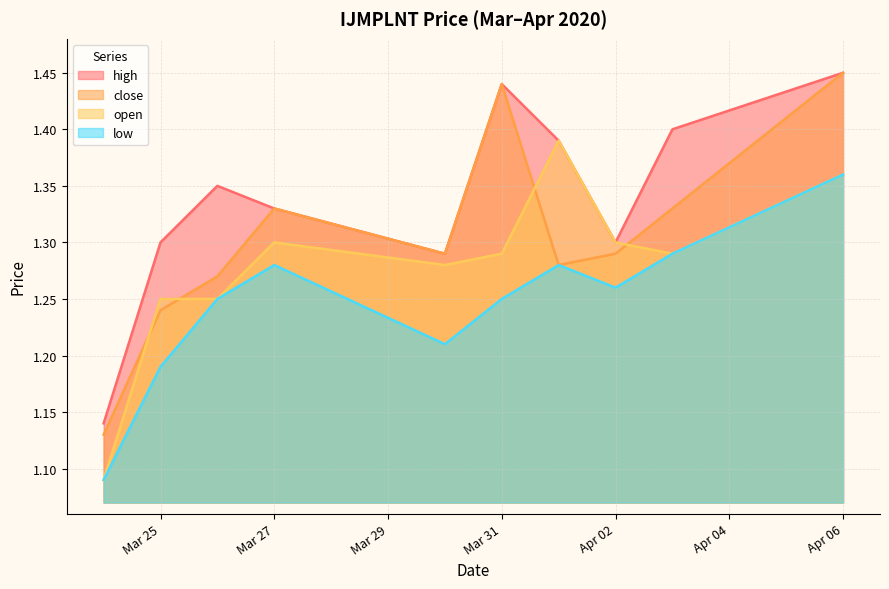

What is the spread (max minus min) of values at 2020-04-03?

0.1